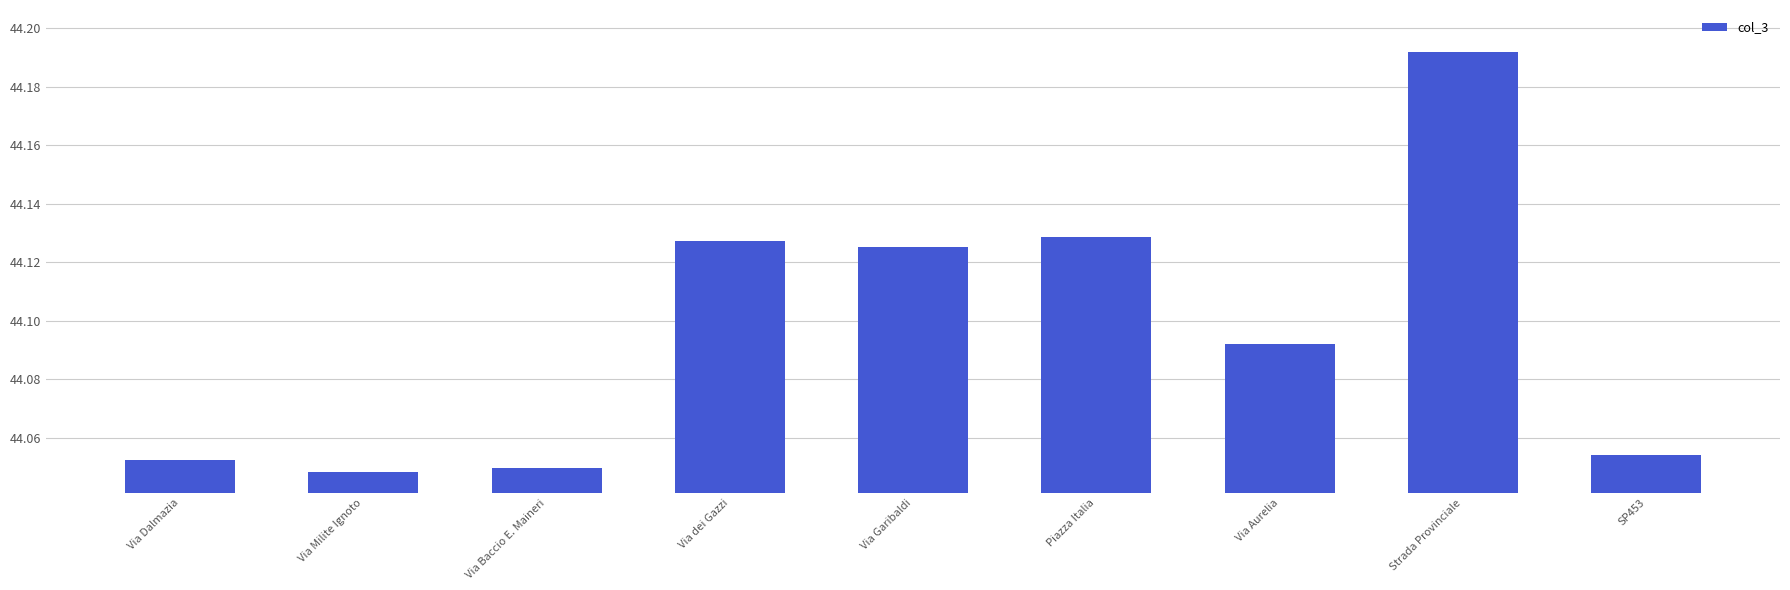

Approximately how many times larger is the value at Strada Provinciale compared to Via Aurelia?

1.0